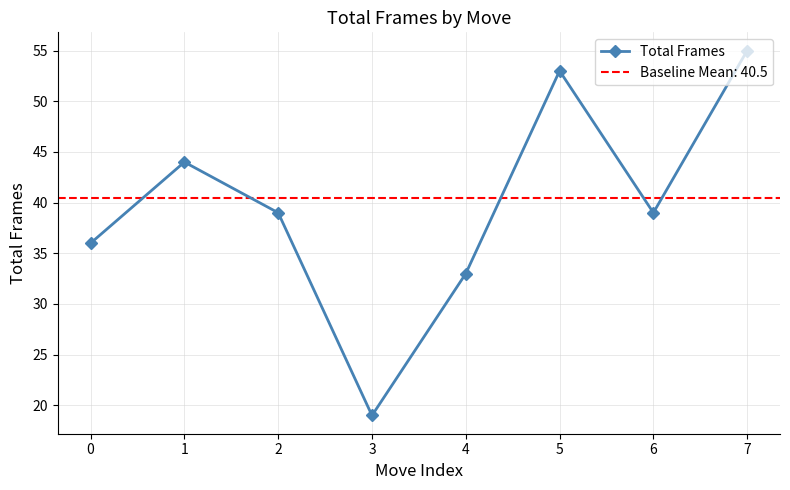

At which category does the chart reach its peak across all series?

7